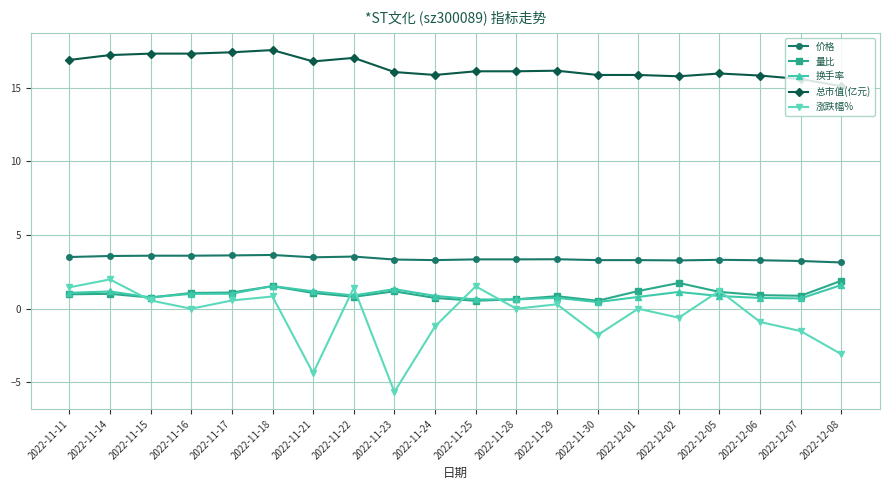

True or false: 换手率 has a value of 1.0 at 2022-11-17.

True